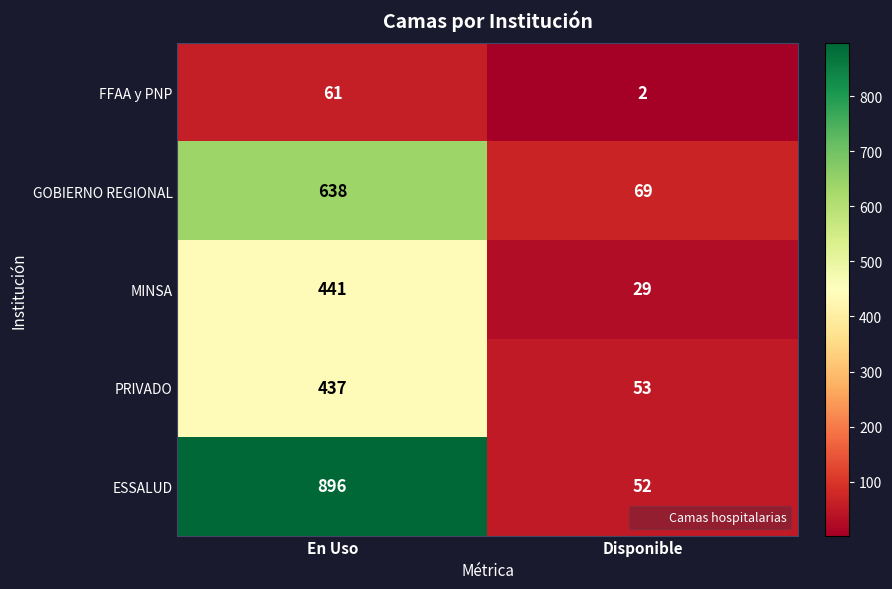

The value of FFAA y PNP at Disponible is 3. True or false?

False